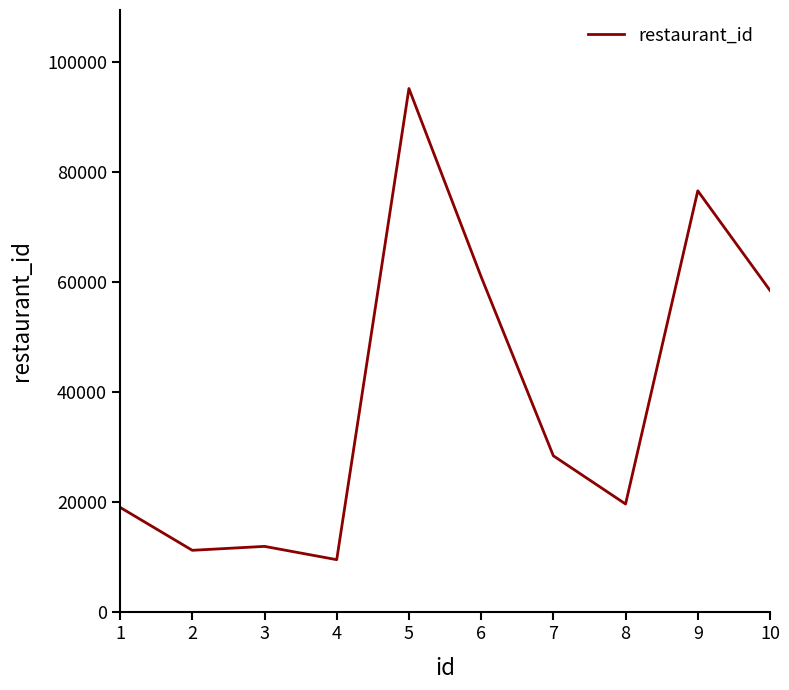

Approximately how many times larger is the value at 4 compared to 8?

0.5